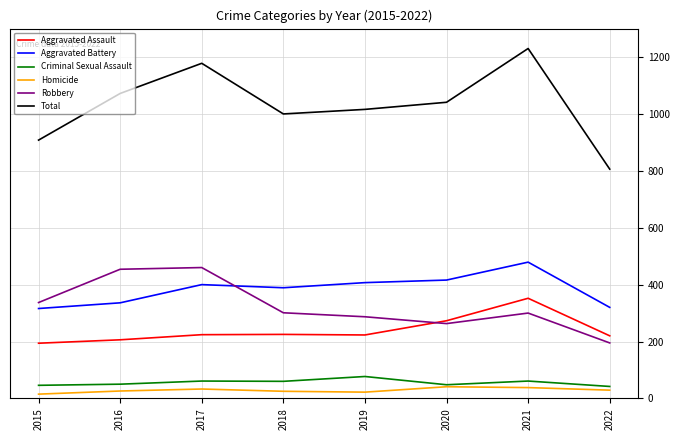

What are all the series names shown in the legend?

Aggravated Assault, Aggravated Battery, Criminal Sexual Assault, Homicide, Robbery, Total